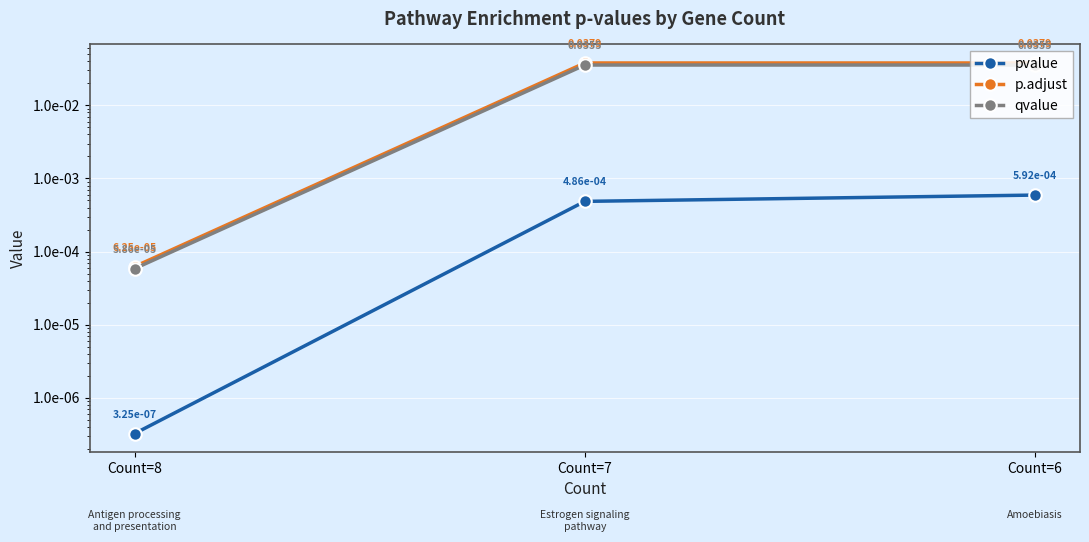

At which label is pvalue closest to 0?

Count=8